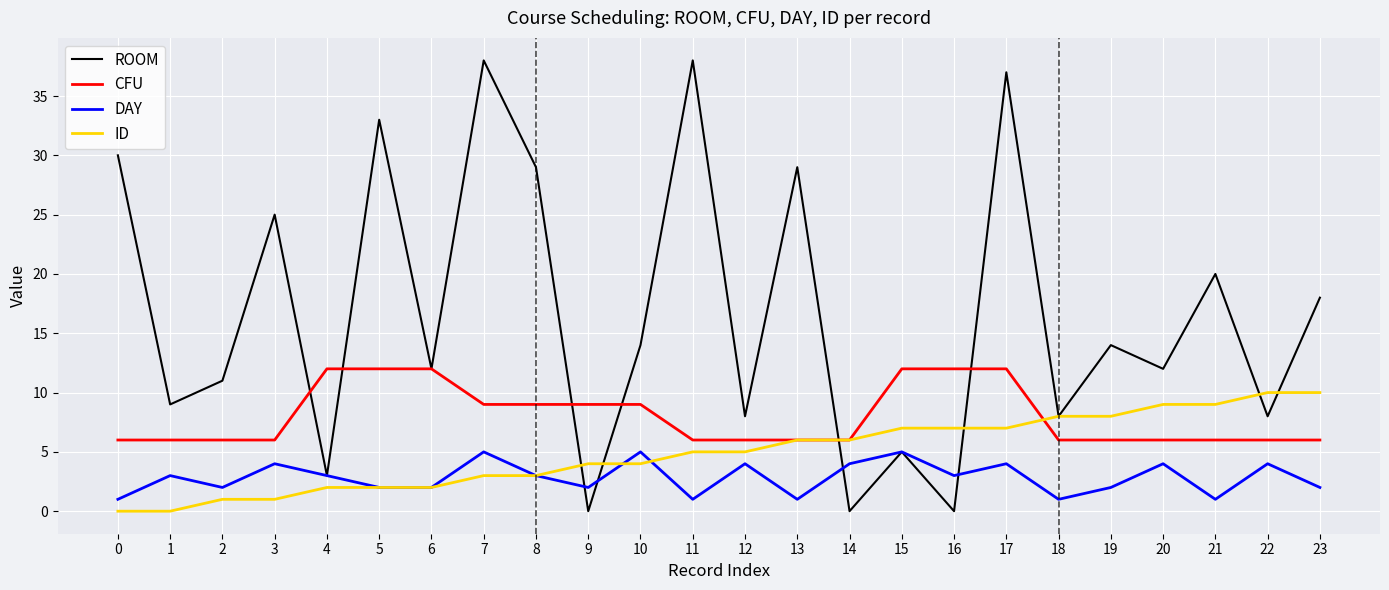

Which series changed the most between 16 and 20?

ROOM